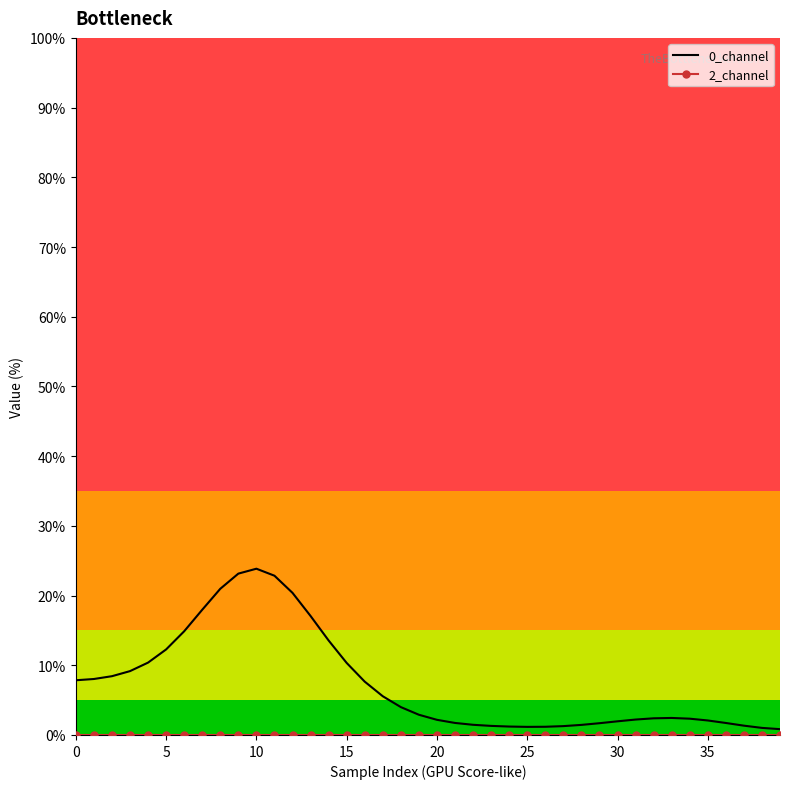

What is the maximum value for 0_channel?

23.9